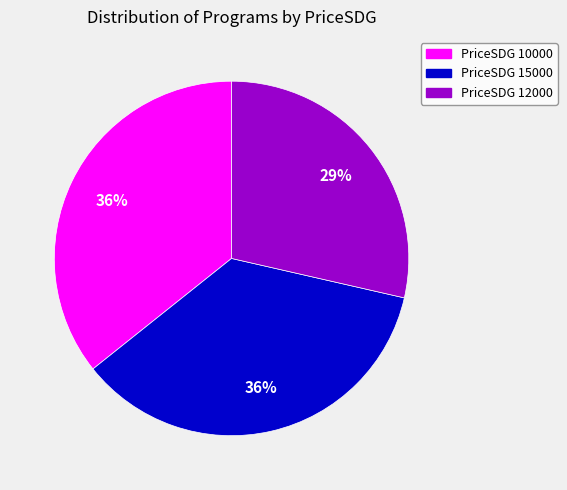

To the nearest percent, what is the difference between the largest and smallest slice percentages?

7%